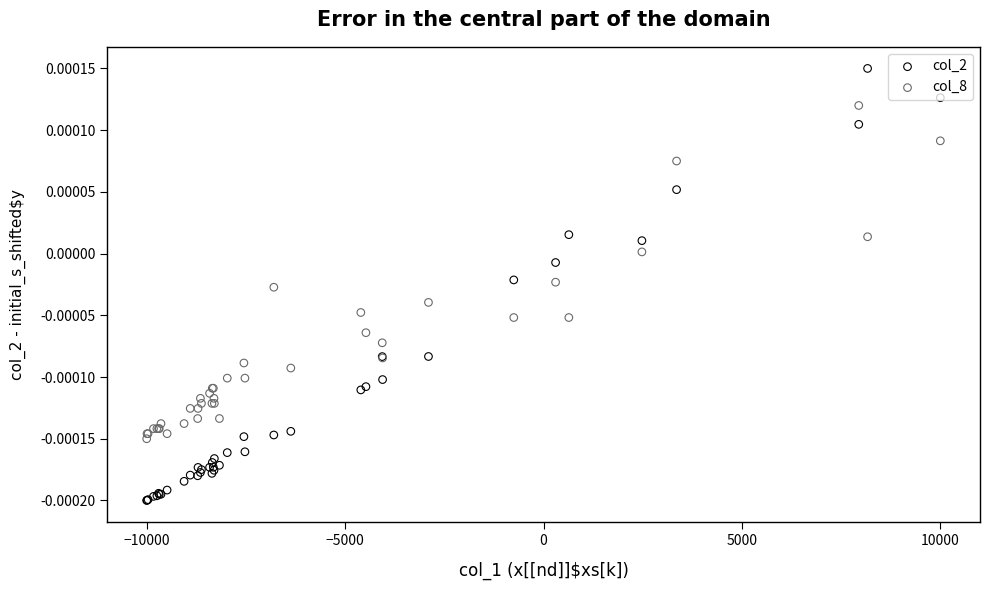

Which series contains the highest Y value?

col_2